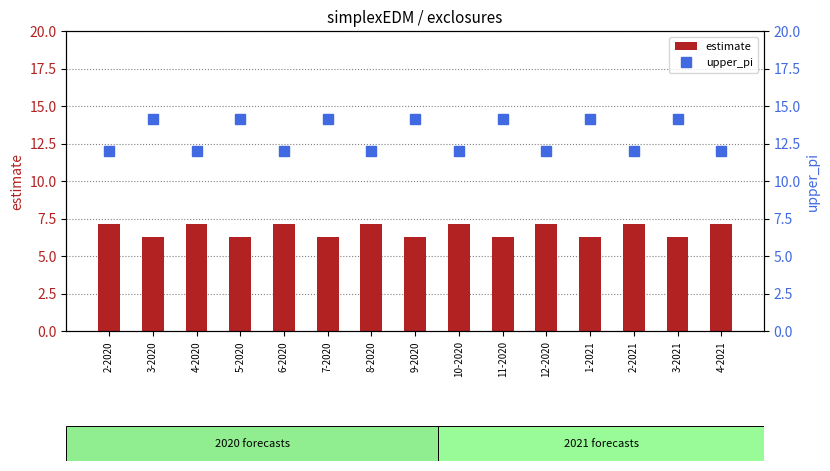

What is the difference between the estimate values at 9-2020 and 12-2020?

0.9